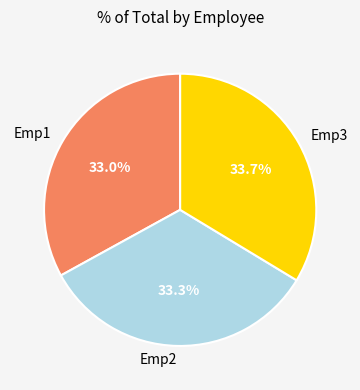

What percentage is the Emp3 slice, to the nearest percent?

34%